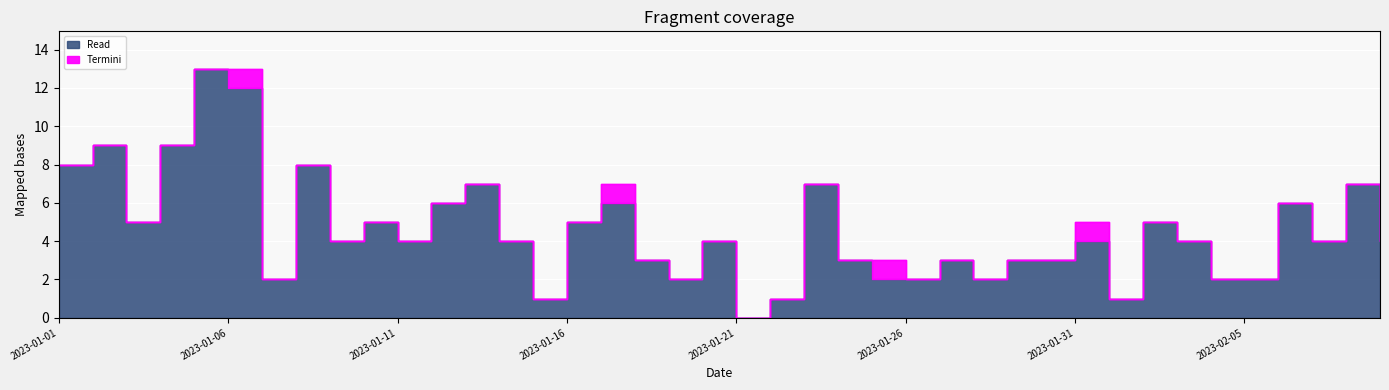

The value at 2023-01-13 is 9. True or false?

False